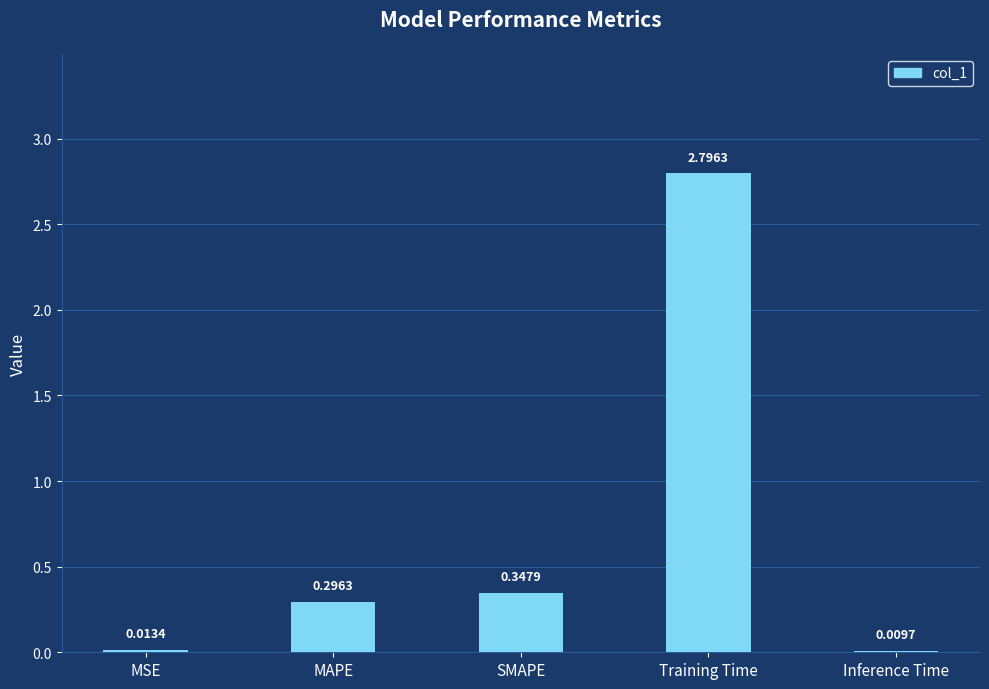

Between SMAPE and MAPE, which is larger?

SMAPE